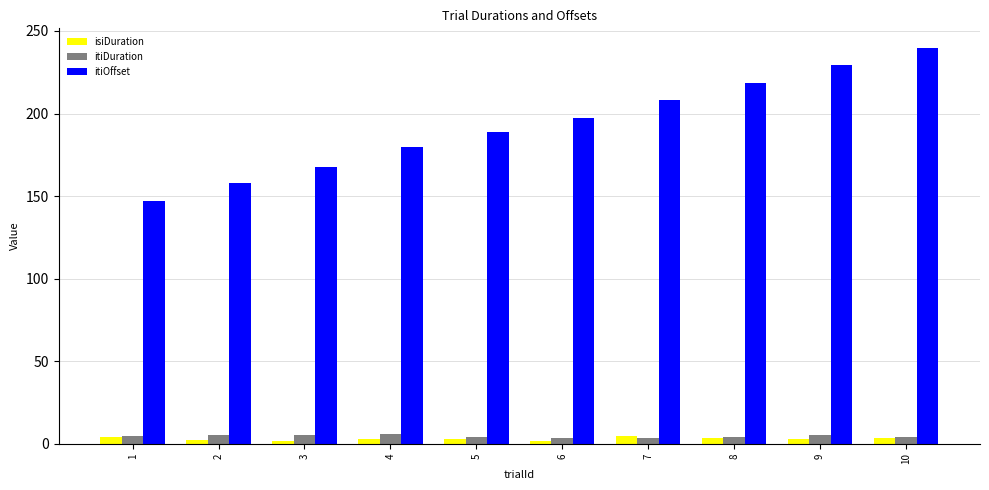

Is the value of itiOffset at 4 greater than the value of itiDuration at 3?

Yes